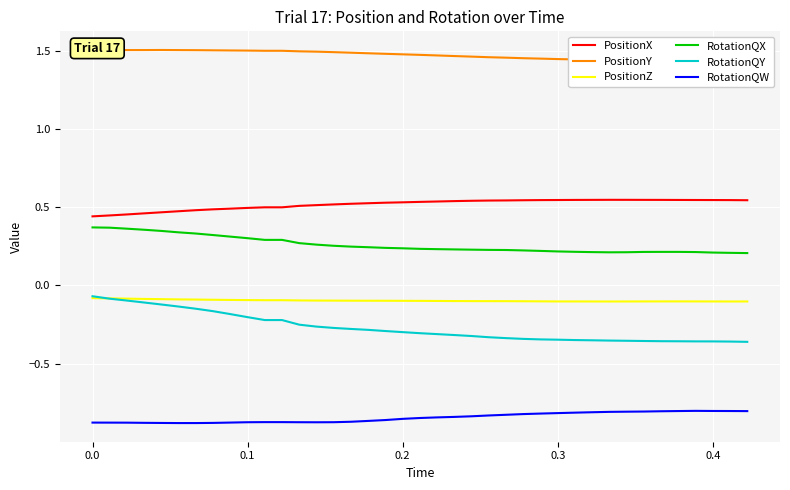

Reading left to right, extract all data points from this chart.

PositionX: 0.4	0.4	0.4	0.5	0.5	0.5	0.5	0.5	0.5	0.5	0.5	0.5	0.5	0.5	0.5	0.5	0.5	0.5	0.5	0.5	0.5	0.5	0.5	0.5	0.5	0.5	0.5	0.5	0.5	0.5	0.5	0.5	0.5	0.5	0.5	0.5	0.5	0.5	0.5	0.5
PositionY: 1.5	1.5	1.5	1.5	1.5	1.5	1.5	1.5	1.5	1.5	1.5	1.5	1.5	1.5	1.5	1.5	1.5	1.5	1.5	1.5	1.5	1.5	1.5	1.5	1.5	1.5	1.5	1.4	1.4	1.4	1.4	1.4	1.4	1.4	1.4	1.4	1.4	1.4	1.4	1.4
PositionZ: -0.1	-0.1	-0.1	-0.1	-0.1	-0.1	-0.1	-0.1	-0.1	-0.1	-0.1	-0.1	-0.1	-0.1	-0.1	-0.1	-0.1	-0.1	-0.1	-0.1	-0.1	-0.1	-0.1	-0.1	-0.1	-0.1	-0.1	-0.1	-0.1	-0.1	-0.1	-0.1	-0.1	-0.1	-0.1	-0.1	-0.1	-0.1	-0.1	-0.1
RotationQX: 0.4	0.4	0.4	0.4	0.4	0.3	0.3	0.3	0.3	0.3	0.3	0.3	0.3	0.3	0.3	0.3	0.2	0.2	0.2	0.2	0.2	0.2	0.2	0.2	0.2	0.2	0.2	0.2	0.2	0.2	0.2	0.2	0.2	0.2	0.2	0.2	0.2	0.2	0.2	0.2
RotationQY: -0.1	-0.1	-0.1	-0.1	-0.1	-0.1	-0.1	-0.1	-0.2	-0.2	-0.2	-0.2	-0.2	-0.3	-0.3	-0.3	-0.3	-0.3	-0.3	-0.3	-0.3	-0.3	-0.3	-0.3	-0.3	-0.3	-0.3	-0.3	-0.3	-0.3	-0.4	-0.4	-0.4	-0.4	-0.4	-0.4	-0.4	-0.4	-0.4	-0.4
RotationQW: -0.9	-0.9	-0.9	-0.9	-0.9	-0.9	-0.9	-0.9	-0.9	-0.9	-0.9	-0.9	-0.9	-0.9	-0.9	-0.9	-0.9	-0.9	-0.9	-0.9	-0.8	-0.8	-0.8	-0.8	-0.8	-0.8	-0.8	-0.8	-0.8	-0.8	-0.8	-0.8	-0.8	-0.8	-0.8	-0.8	-0.8	-0.8	-0.8	-0.8